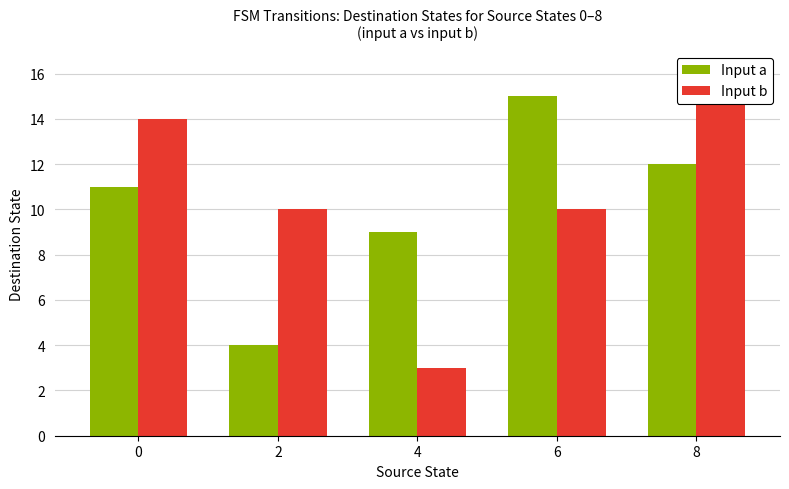

At 8, list the series in order from smallest to largest.

Input a, Input b